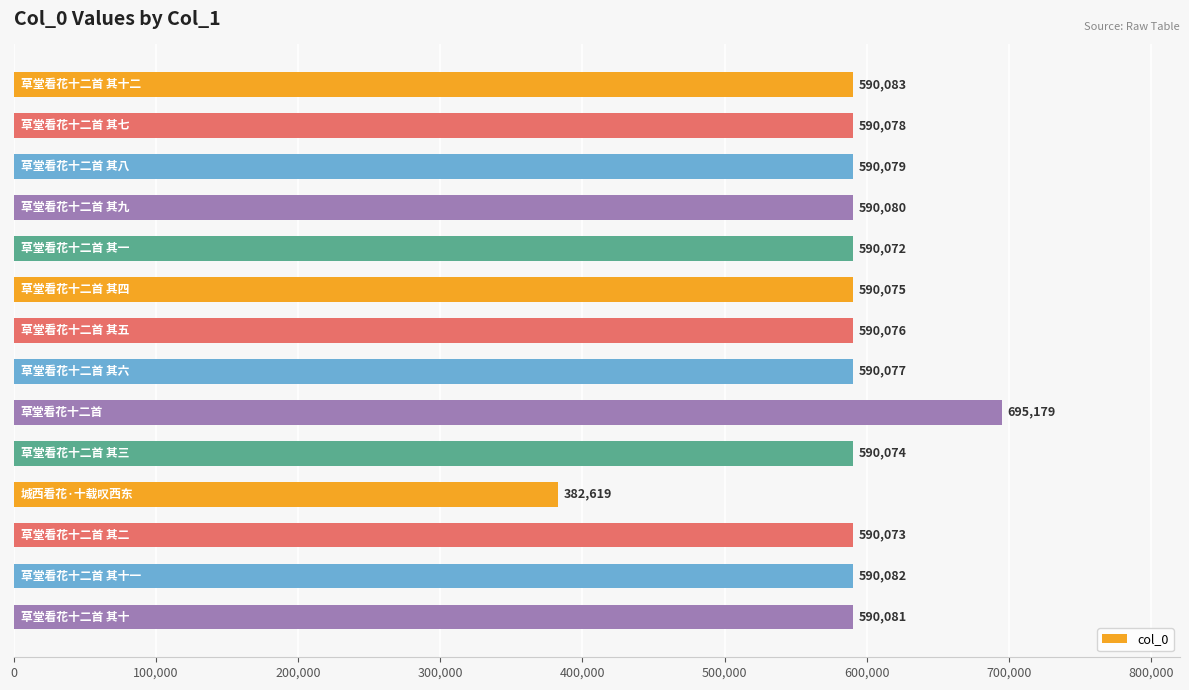

What is the value of the 14th bar from the top?

590081